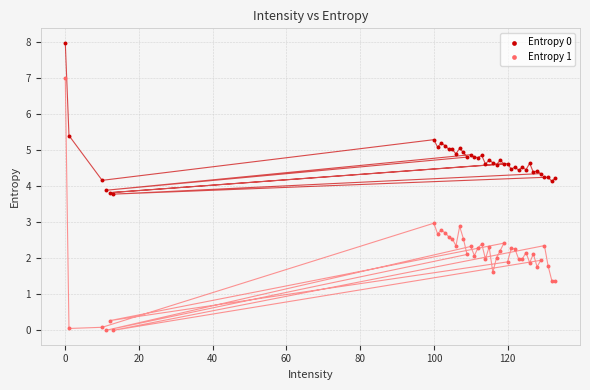

What is the X range (max minus min) for the scatter plot?

133.0